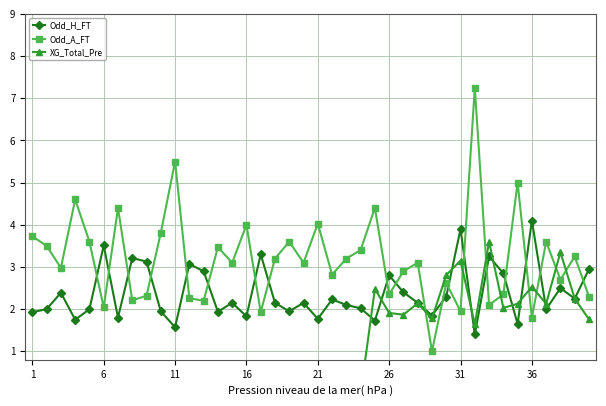

What is the maximum value for XG_Total_Pre?

3.6